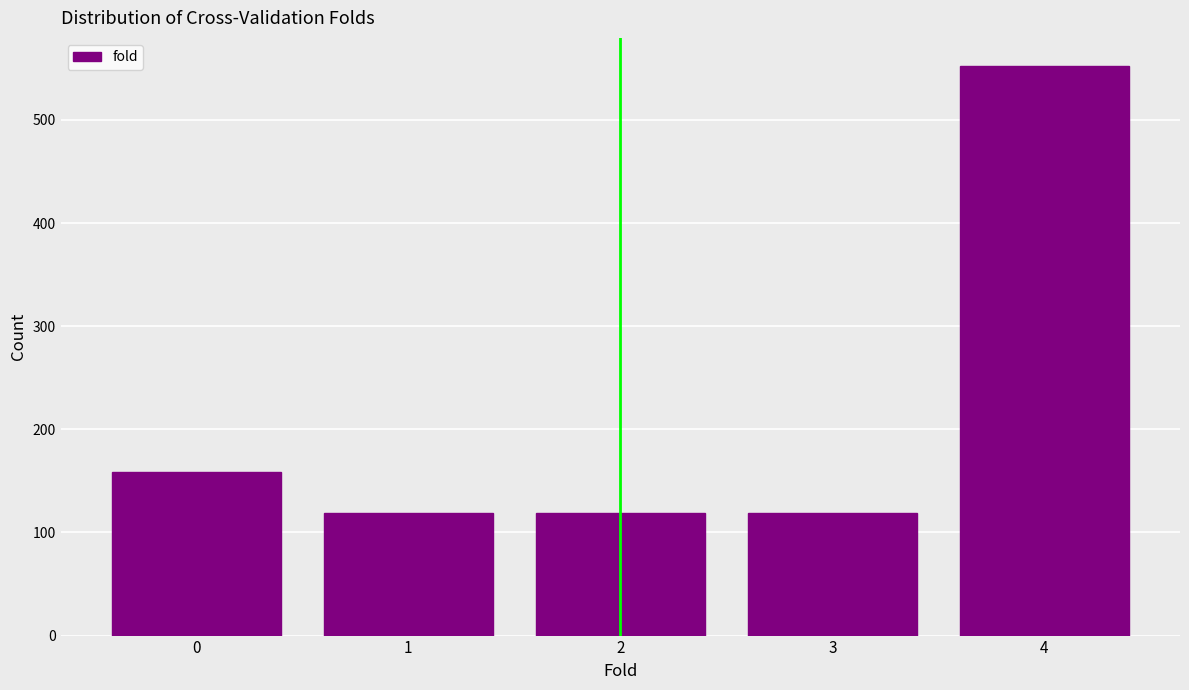

Reading left to right, extract all data points from this chart.

0=159	1=119	2=119	3=119	4=552